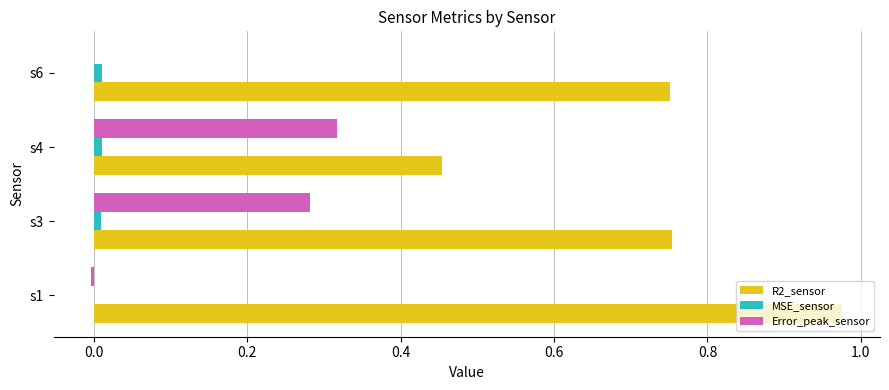

Is the value of R2_sensor at s3 greater than the value of MSE_sensor at s1?

Yes